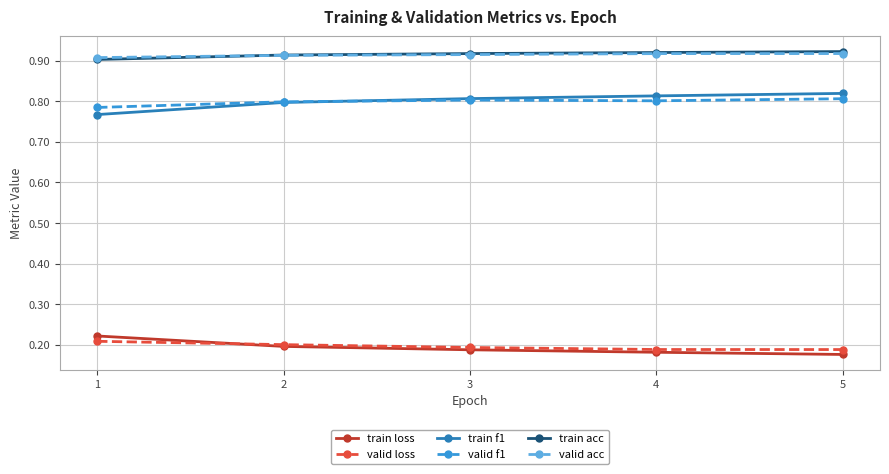

How many valid acc values are between 0 and 1?

5